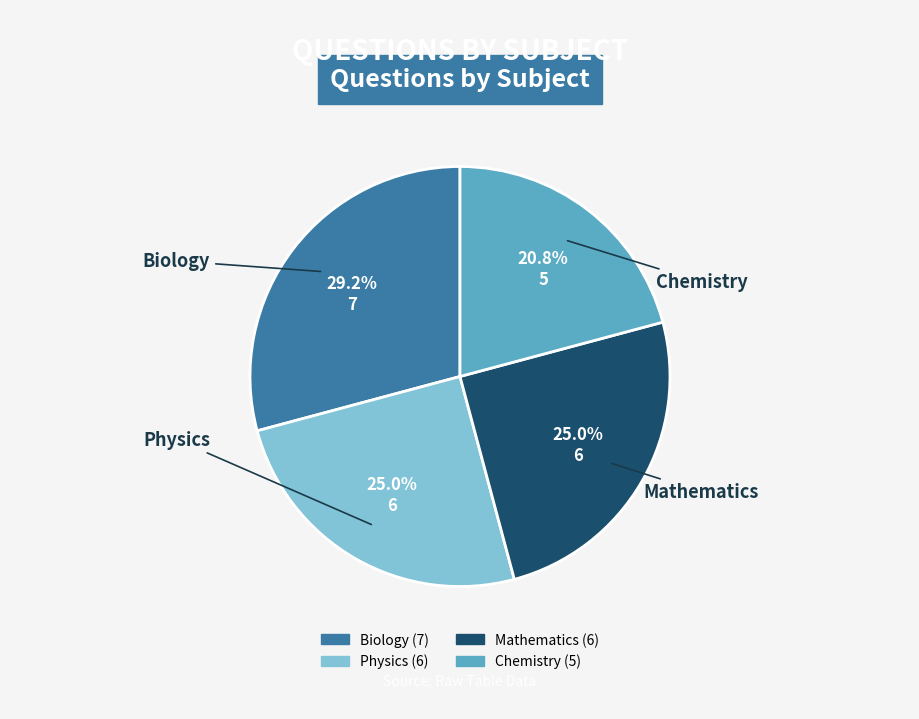

What is the total percentage of Biology and Chemistry?

50.0%